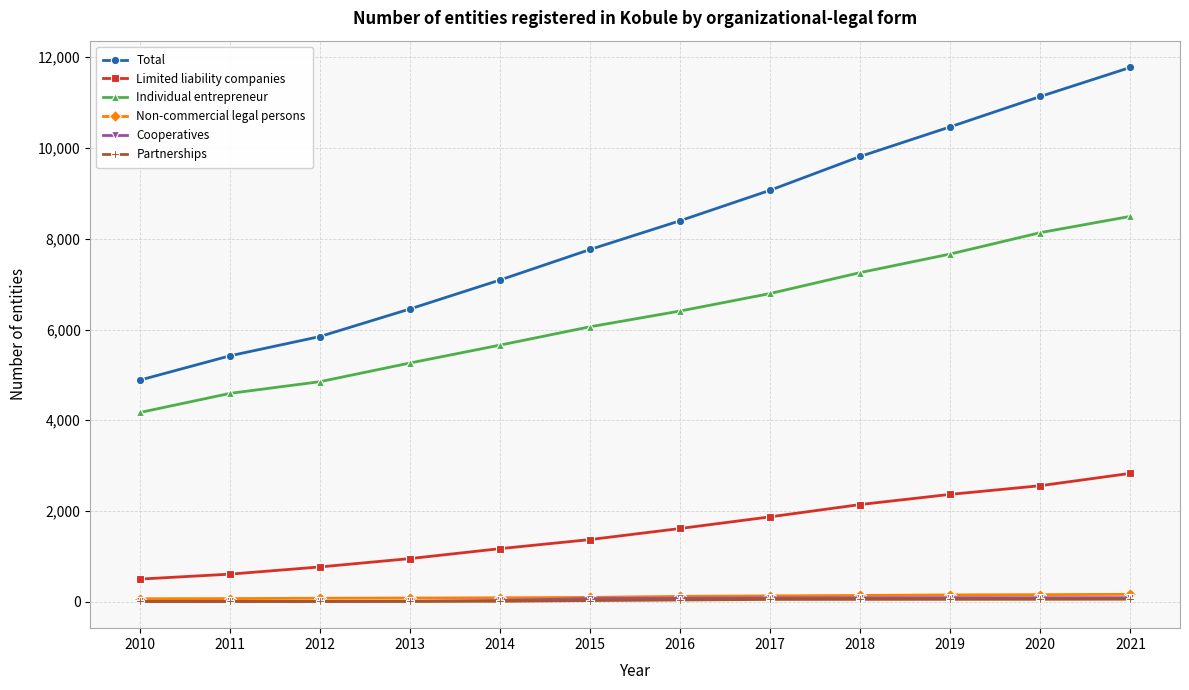

True or false: Partnerships and Total cross at least once.

False